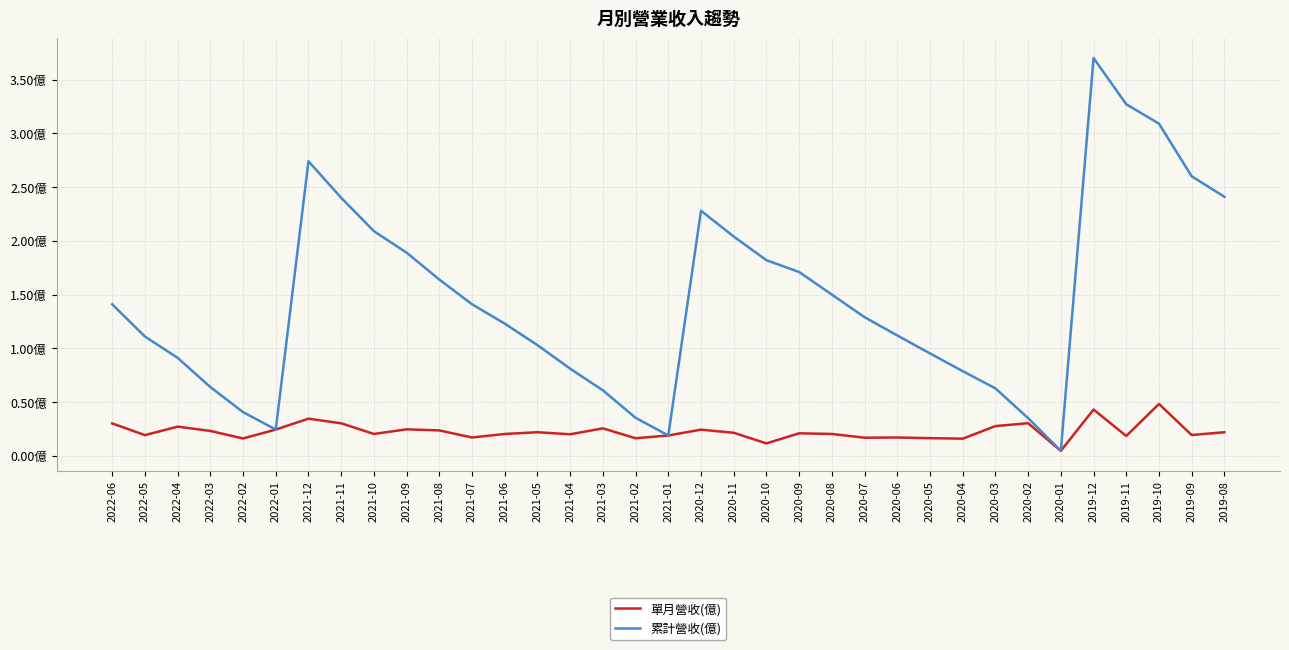

Reading left to right, what are all the values shown in this chart?

單月營收(億): 0.3	0.2	0.3	0.2	0.2	0.2	0.3	0.3	0.2	0.2	0.2	0.2	0.2	0.2	0.2	0.3	0.2	0.2	0.2	0.2	0.1	0.2	0.2	0.2	0.2	0.2	0.2	0.3	0.3	0.0	0.4	0.2	0.5	0.2	0.2
累計營收(億): 1.4	1.1	0.9	0.6	0.4	0.2	2.7	2.4	2.1	1.9	1.6	1.4	1.2	1.0	0.8	0.6	0.4	0.2	2.3	2.0	1.8	1.7	1.5	1.3	1.1	1.0	0.8	0.6	0.4	0.0	3.7	3.3	3.1	2.6	2.4